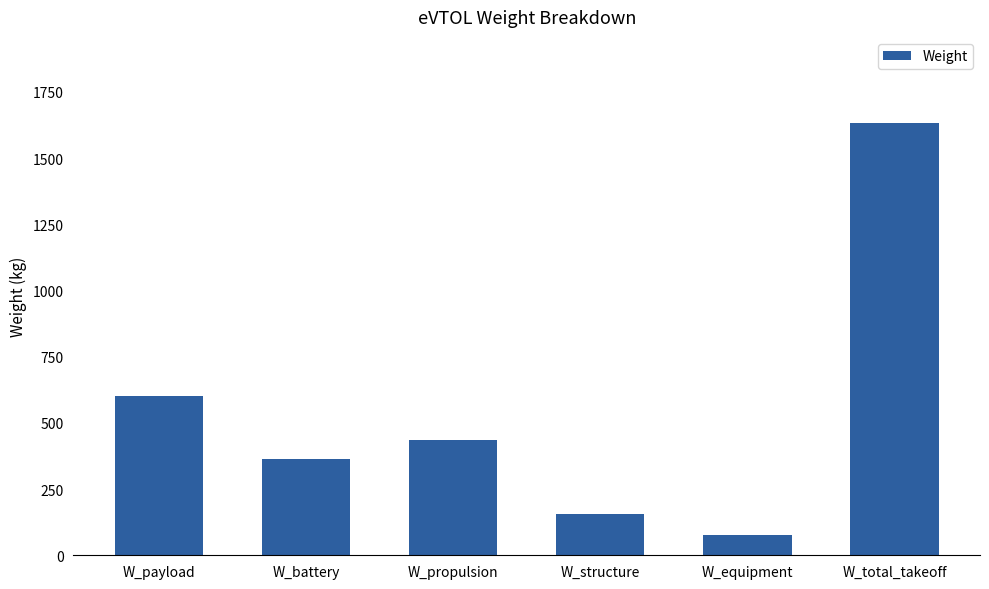

Which has a higher value, W_structure or W_total_takeoff?

W_total_takeoff